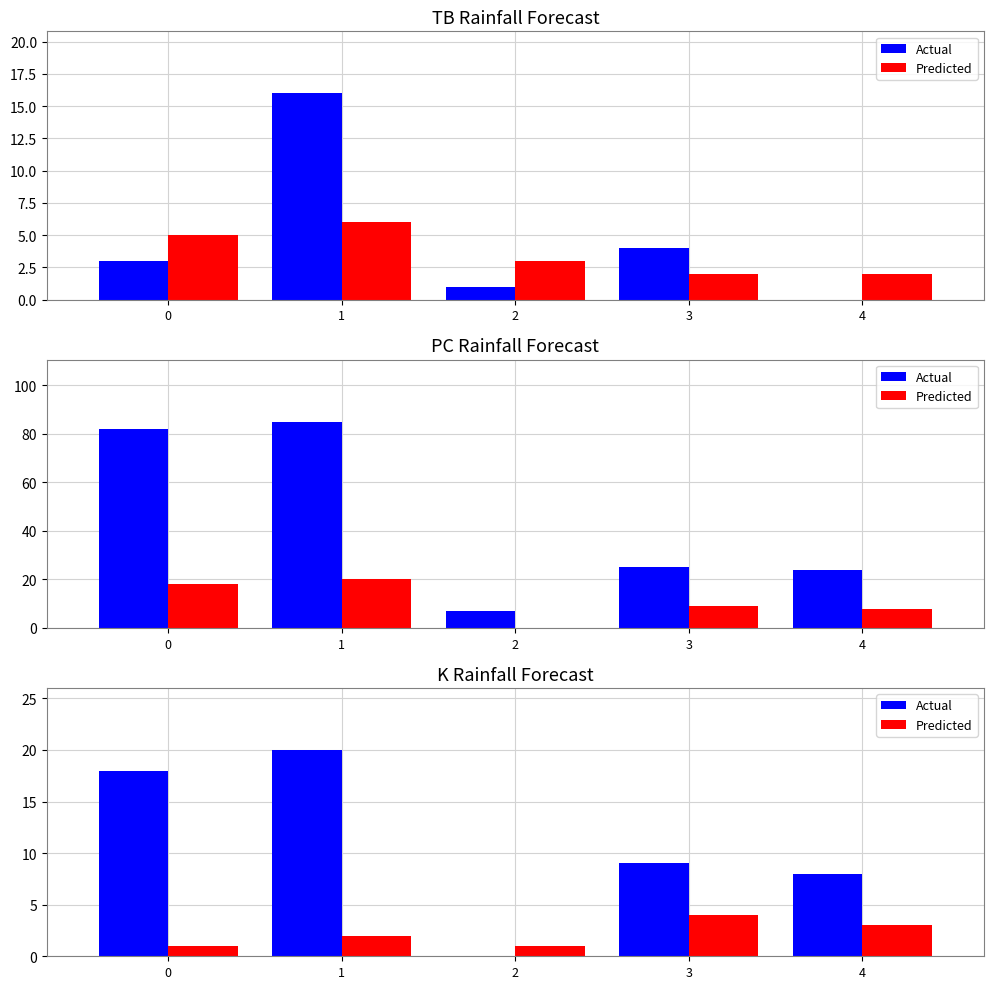

At which category does the chart reach its minimum across all series?

2